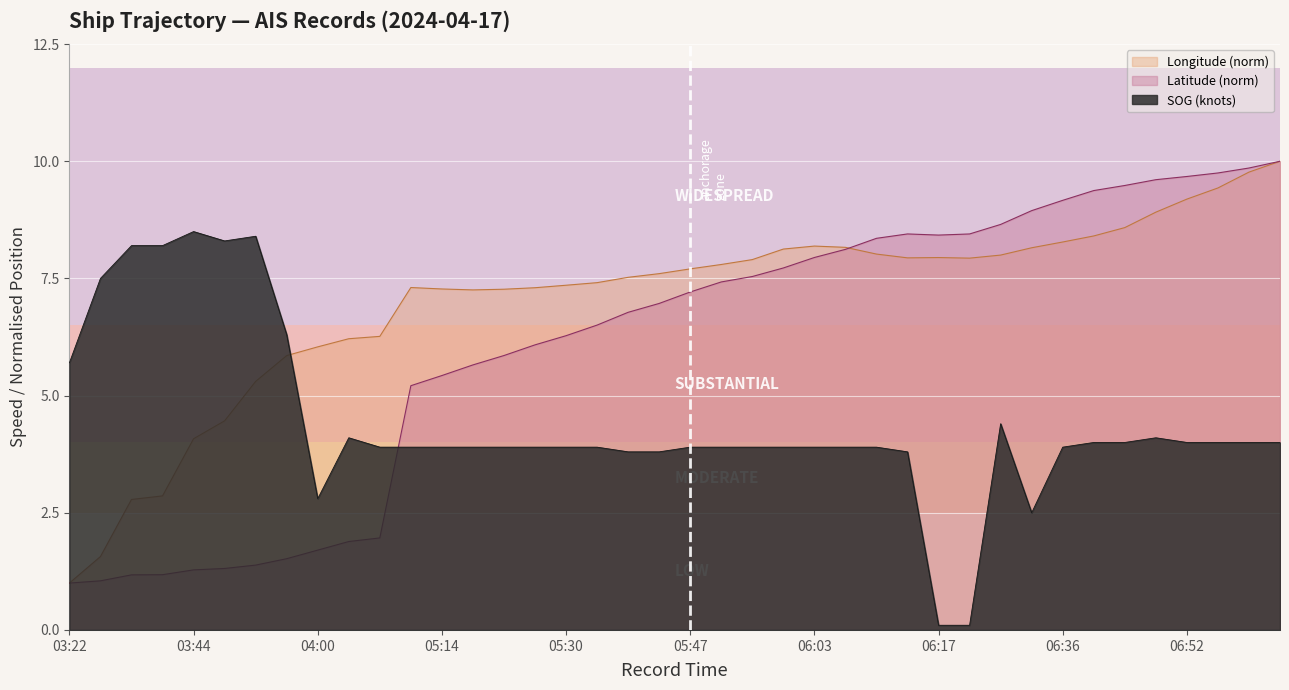

Reading left to right, what are all the values shown in this chart?

SOG: 03:22=5.7	03:27=7.5	03:35=8.2	03:36=8.2	03:44=8.5	03:46=8.3	03:52=8.4	03:56=6.3	04:00=2.8	04:04=4.1	04:06=3.9	05:10=3.9	05:14=3.9	05:18=3.9	05:22=3.9	05:26=3.9	05:30=3.9	05:34=3.9	05:39=3.8	05:43=3.8	05:47=3.9	05:51=3.9	05:54=3.9	05:59=3.9	06:03=3.9	06:06=3.9	06:10=3.9	06:13=3.8	06:17=0.1	06:23=0.1	06:27=4.4	06:32=2.5	06:36=3.9	06:40=4.0	06:43=4.0	06:48=4.1	06:52=4.0	06:56=4.0	07:01=4.0	07:05=4.0
Latitude: 03:22=1.0	03:27=1.0	03:35=1.2	03:36=1.2	03:44=1.3	03:46=1.3	03:52=1.4	03:56=1.5	04:00=1.7	04:04=1.9	04:06=2.0	05:10=5.2	05:14=5.4	05:18=5.7	05:22=5.9	05:26=6.1	05:30=6.3	05:34=6.5	05:39=6.8	05:43=7.0	05:47=7.2	05:51=7.4	05:54=7.5	05:59=7.7	06:03=7.9	06:06=8.1	06:10=8.4	06:13=8.4	06:17=8.4	06:23=8.4	06:27=8.7	06:32=8.9	06:36=9.2	06:40=9.4	06:43=9.5	06:48=9.6	06:52=9.7	06:56=9.8	07:01=9.9	07:05=10.0
Longitude: 03:22=1.0	03:27=1.6	03:35=2.8	03:36=2.9	03:44=4.1	03:46=4.5	03:52=5.3	03:56=5.9	04:00=6.0	04:04=6.2	04:06=6.3	05:10=7.3	05:14=7.3	05:18=7.3	05:22=7.3	05:26=7.3	05:30=7.4	05:34=7.4	05:39=7.5	05:43=7.6	05:47=7.7	05:51=7.8	05:54=7.9	05:59=8.1	06:03=8.2	06:06=8.2	06:10=8.0	06:13=7.9	06:17=7.9	06:23=7.9	06:27=8.0	06:32=8.2	06:36=8.3	06:40=8.4	06:43=8.6	06:48=8.9	06:52=9.2	06:56=9.4	07:01=9.8	07:05=10.0